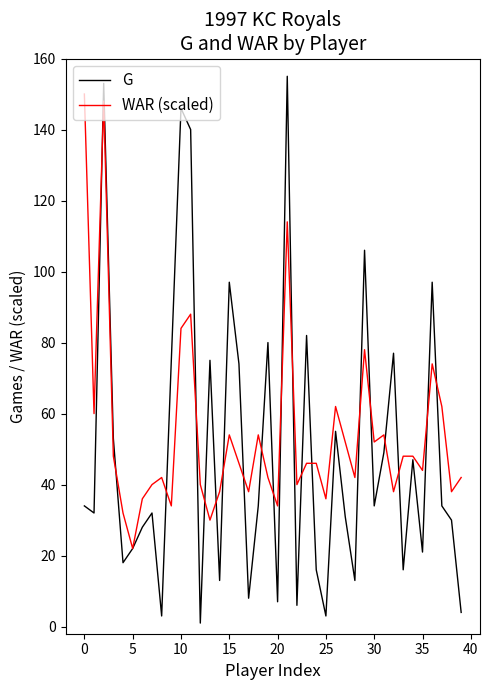

Which series has the largest range (max minus min)?

G